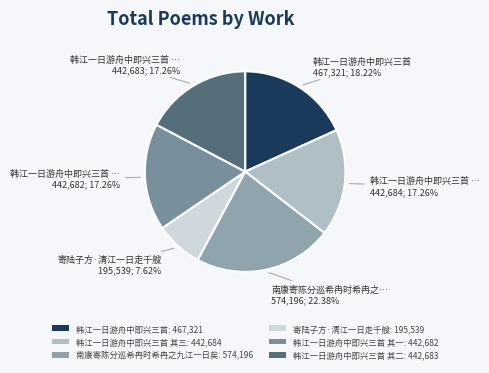

Count the number of slices in the pie.

6